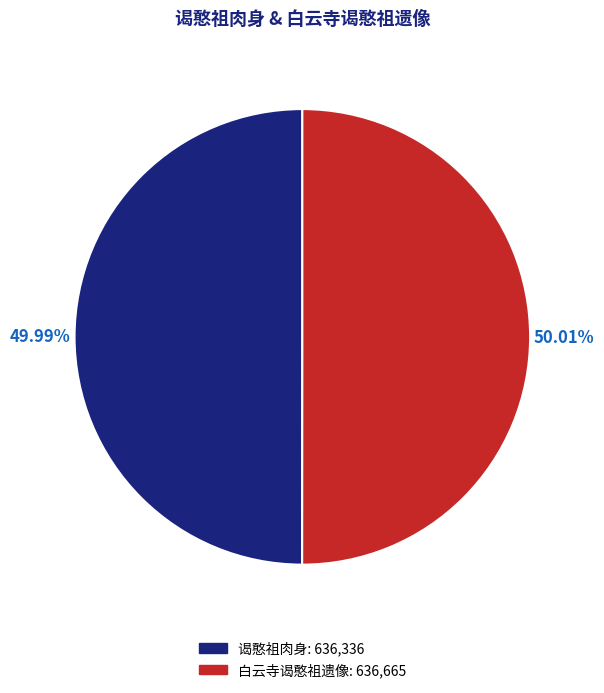

What is the ratio of the value at 谒憨祖肉身 to the value at 白云寺谒憨祖遗像?

1.0